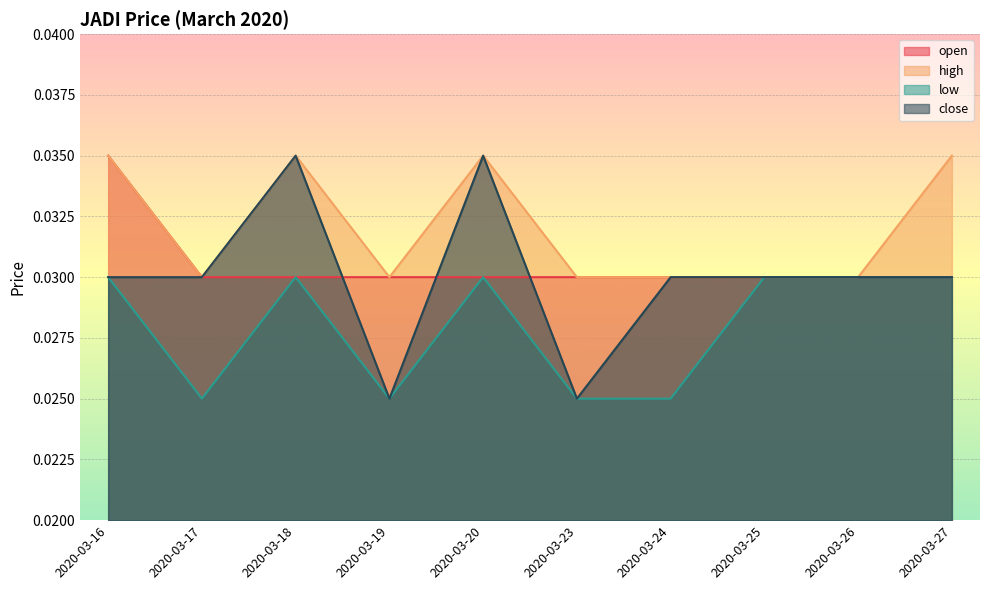

Which has a higher value, 2020-03-19 or 2020-03-18?

2020-03-19